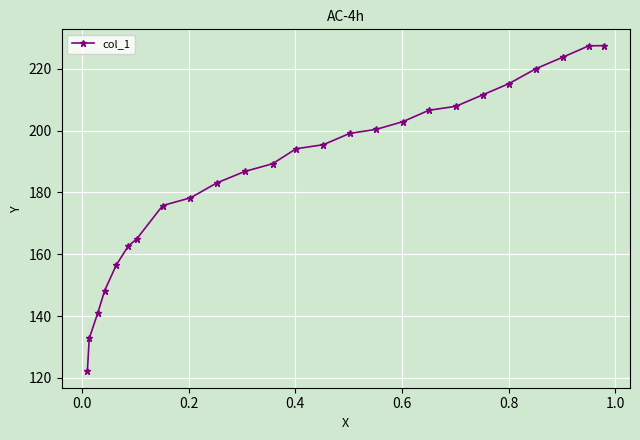

What is the value of the 2nd point from the left?

132.8